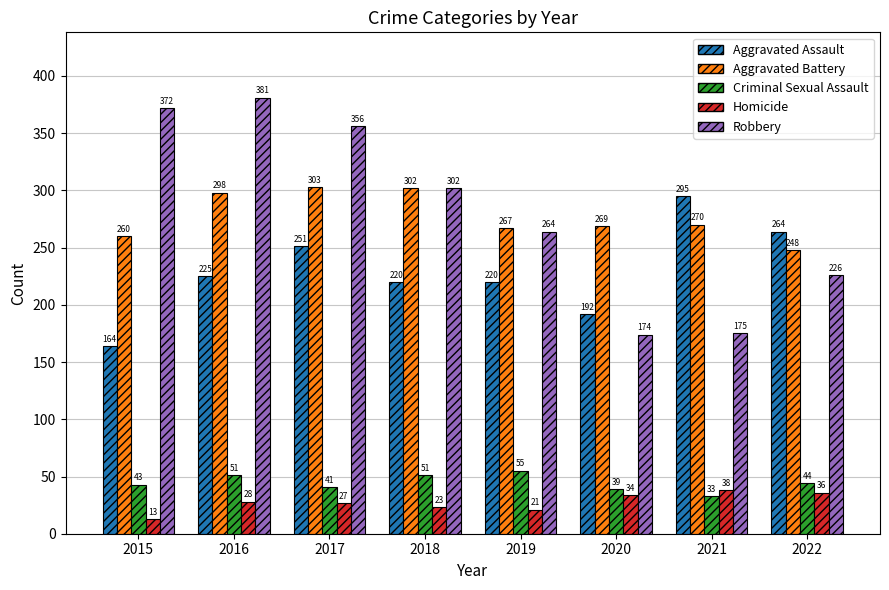

Rank the series at 2022 from lowest to highest value.

Homicide, Criminal Sexual Assault, Robbery, Aggravated Battery, Aggravated Assault